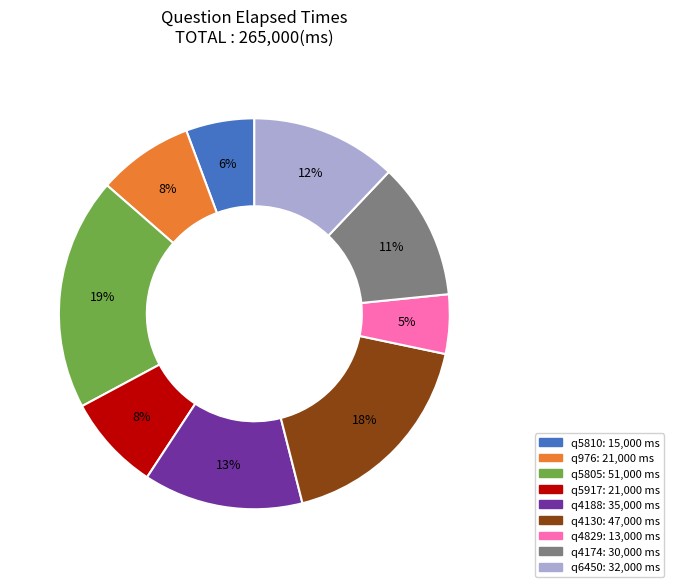

Do q5810 and q5805 together represent more than half of the pie?

No